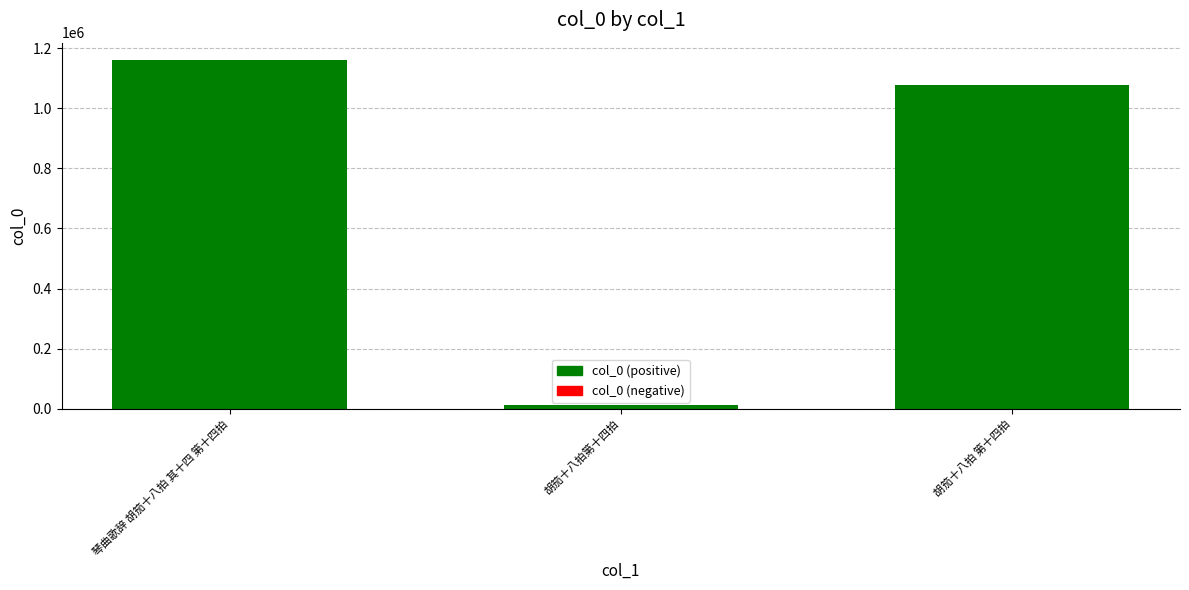

What is the label of the 3rd bar from the left?

胡笳十八拍 第十四拍